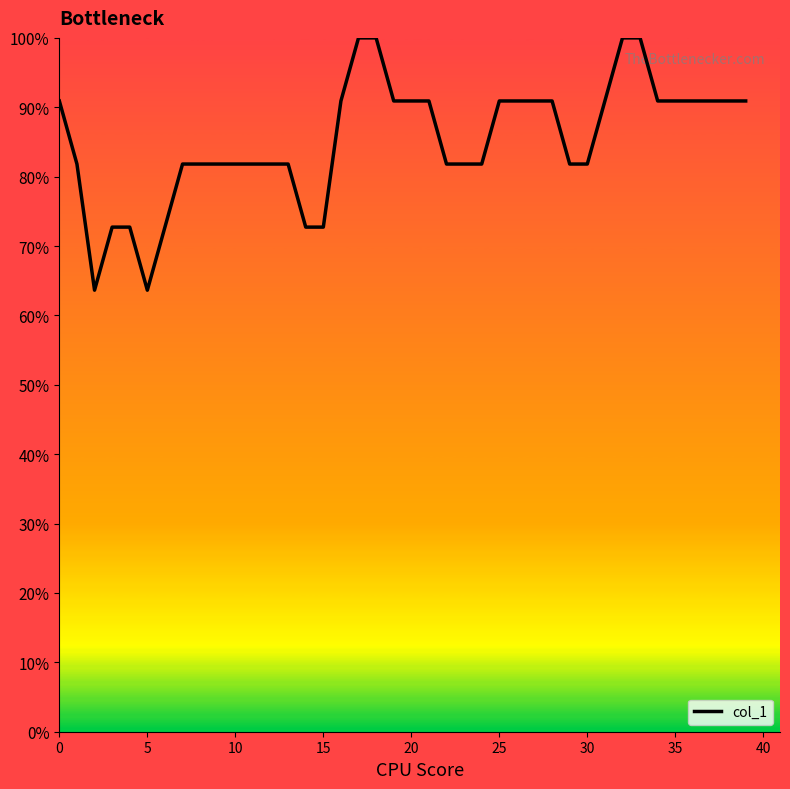

What is the maximum value shown in the chart?

100.0